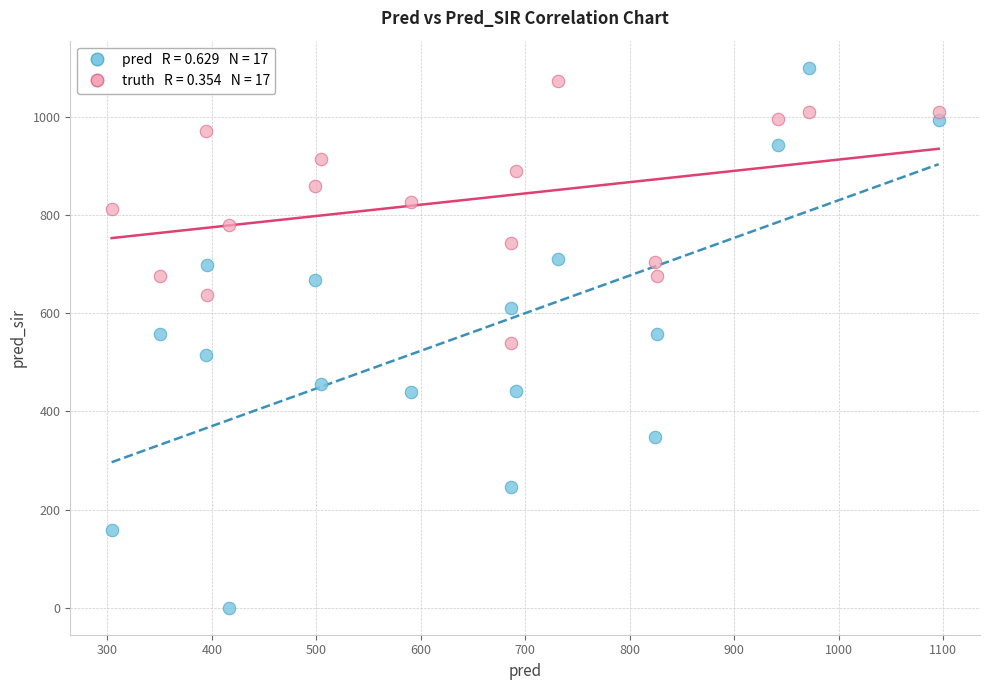

Across all data points, what is the range of X values (max minus min)?

791.8